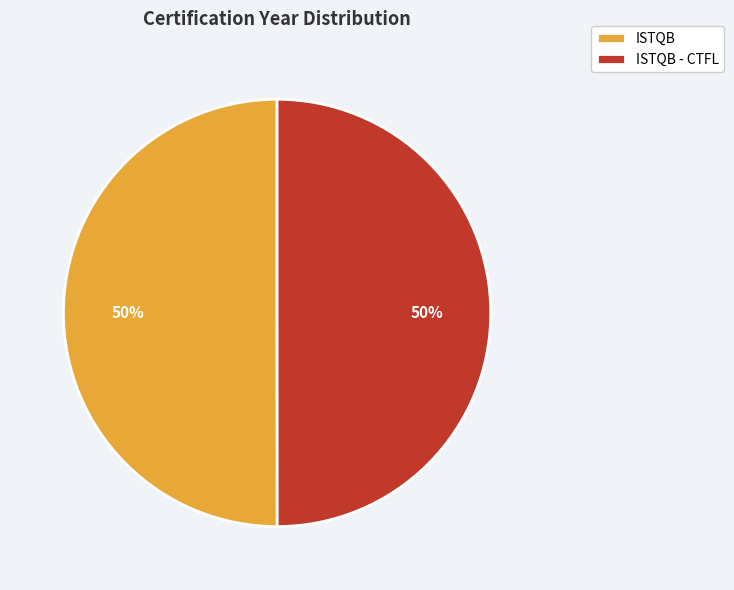

Is the sum of ISTQB and ISTQB - CTFL greater than half?

Yes